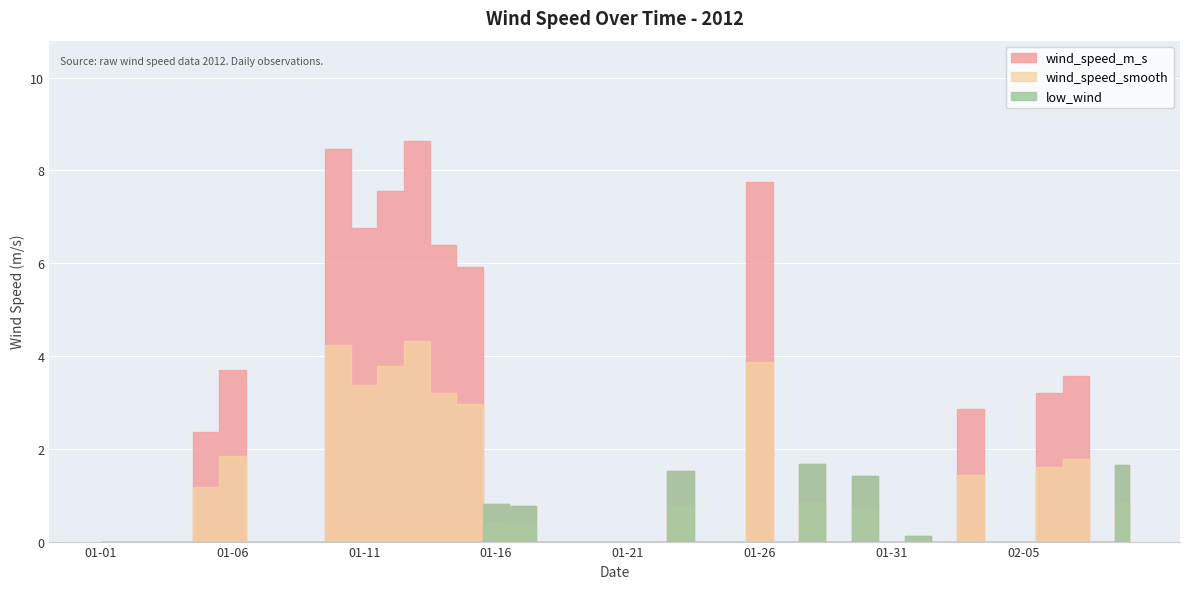

What is the label of the 37th point from the right?

2012-01-04